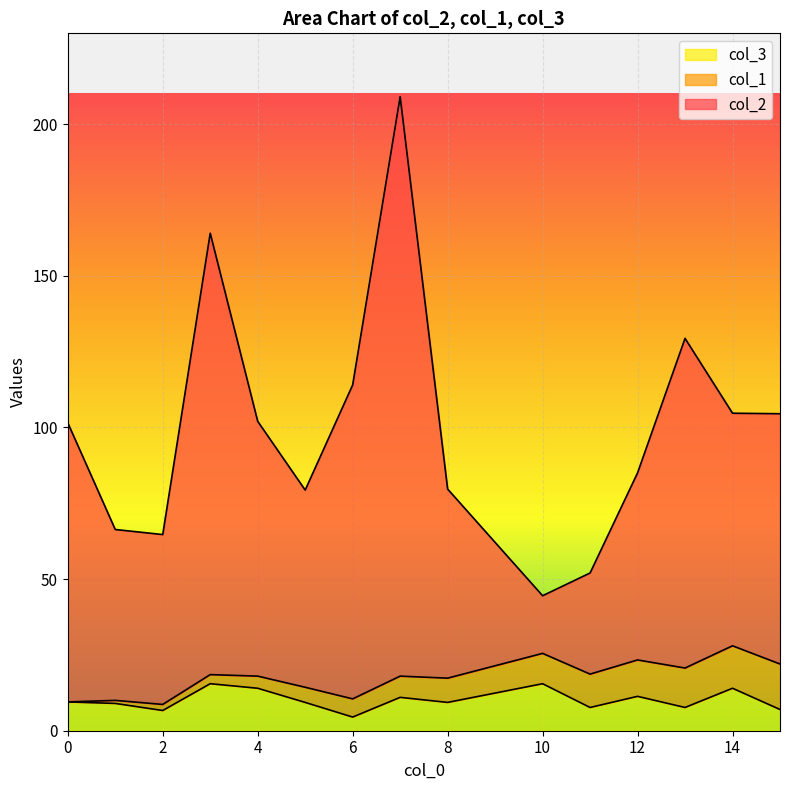

What is the highest value of the col_3 series?

15.5